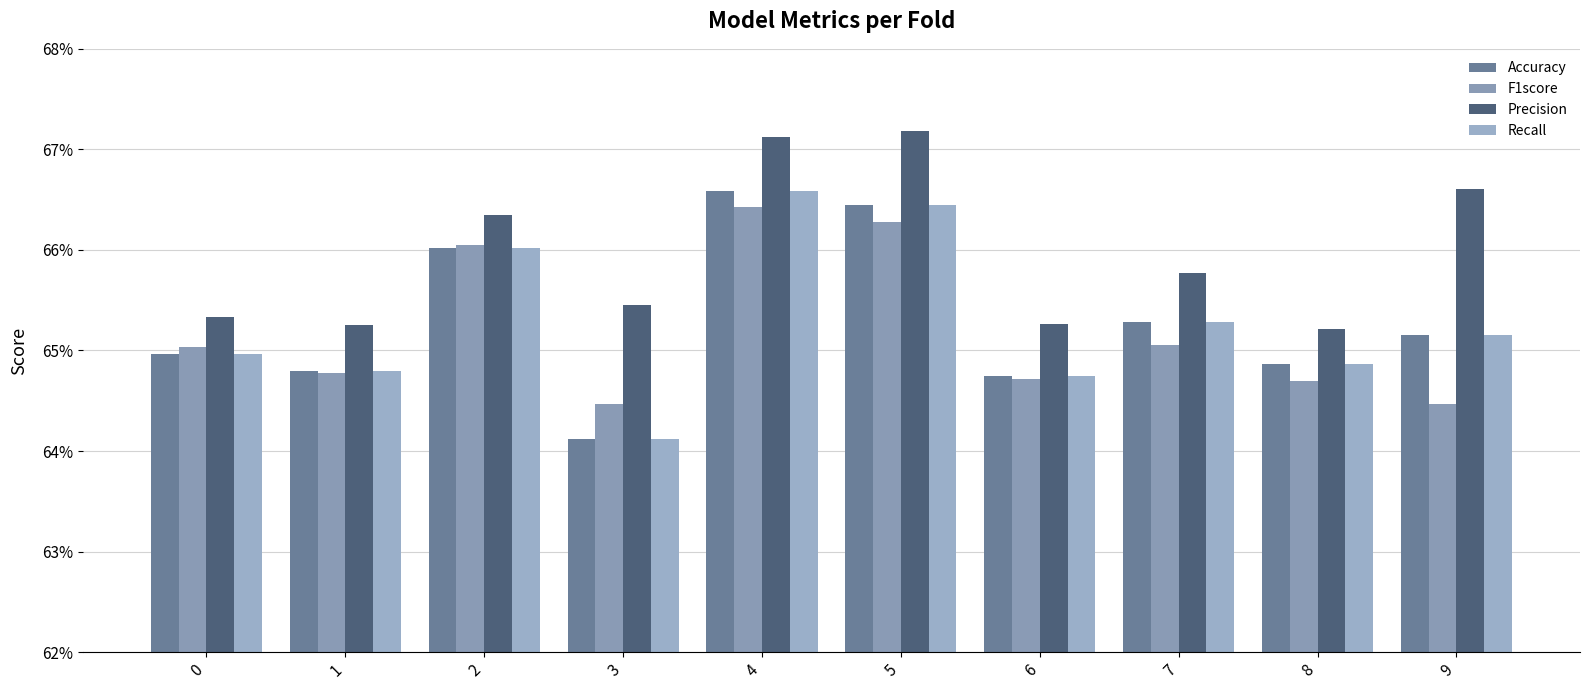

True or false: Precision has a value of 0.4 at 3.

False